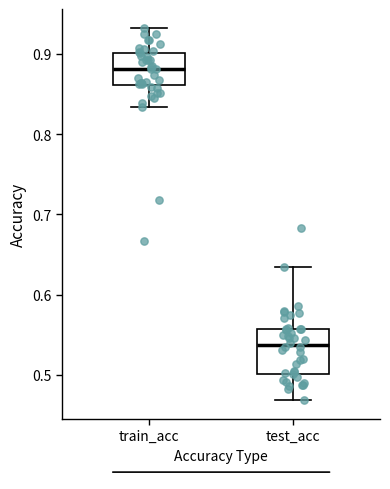

Where does the median line of the box for test_acc sit on the y-axis? The values are not printed on the chart, so give them approximately, as read against the axis.

0.54